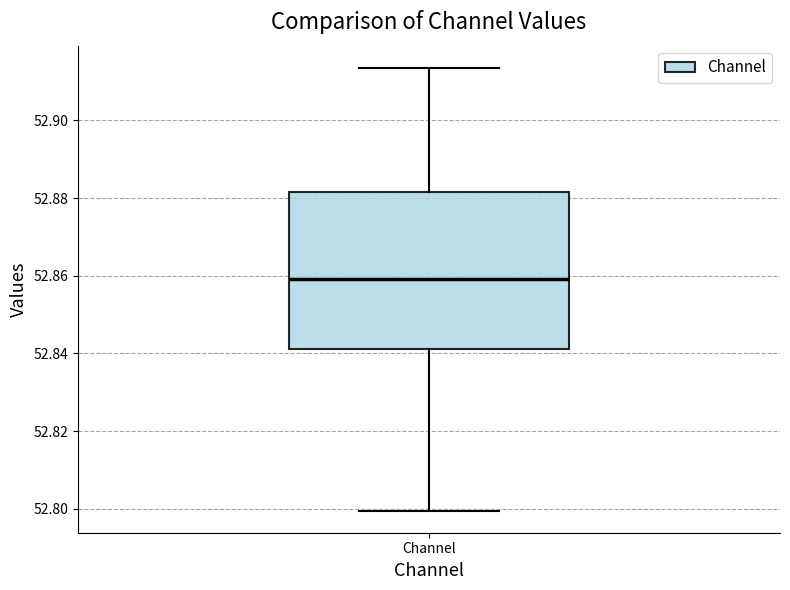

Where is the lower edge of the box for Channel on the y-axis? The values are not printed on the chart, so give them approximately, as read against the axis.

52.842